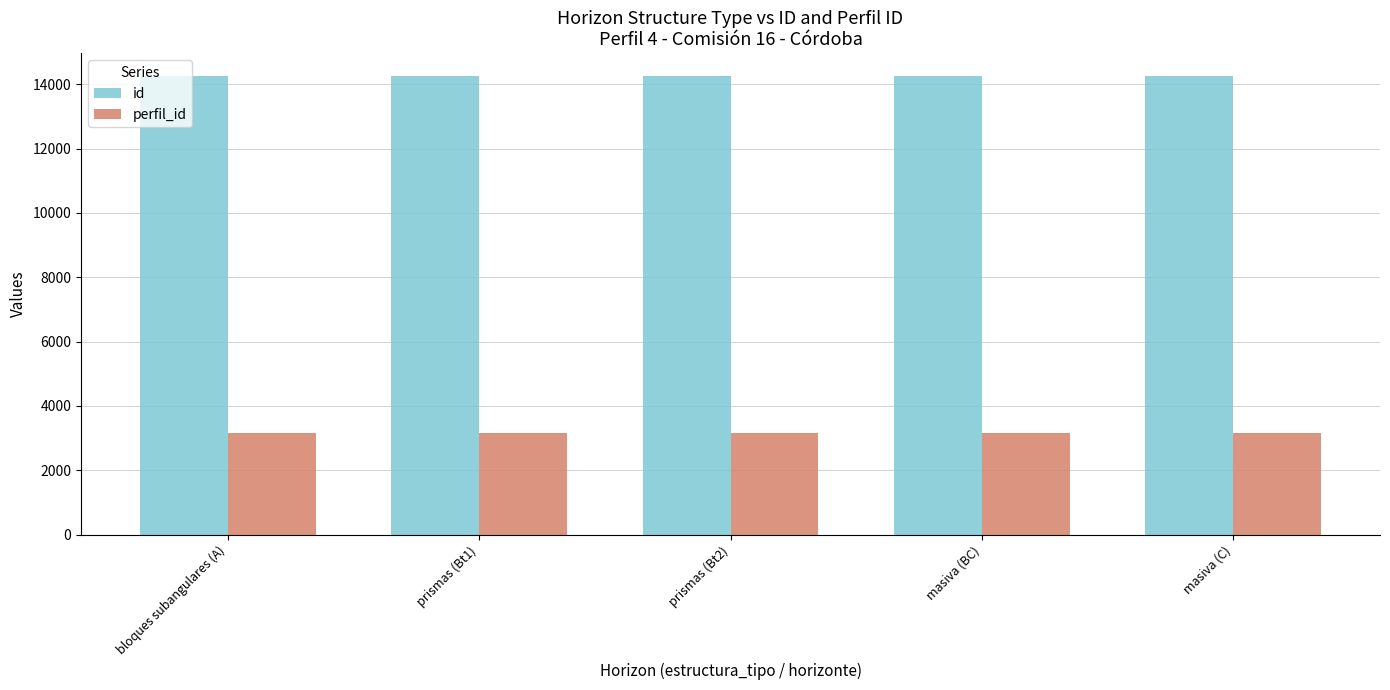

What is the spread (max minus min) of values at masiva (BC)?

11100